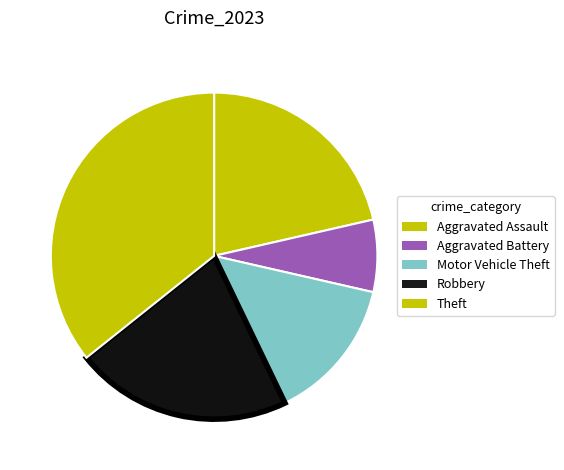

How many slices are in this pie chart?

5